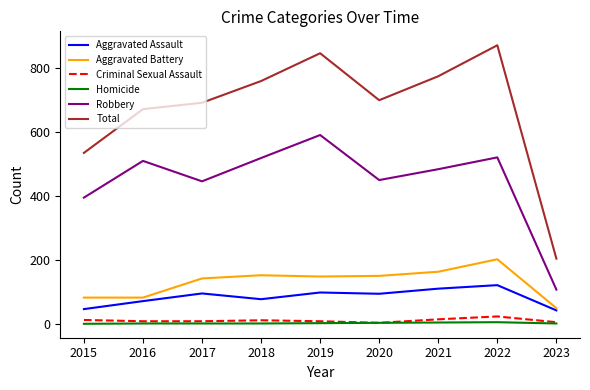

At how many categories does at least one series exceed 283?

8